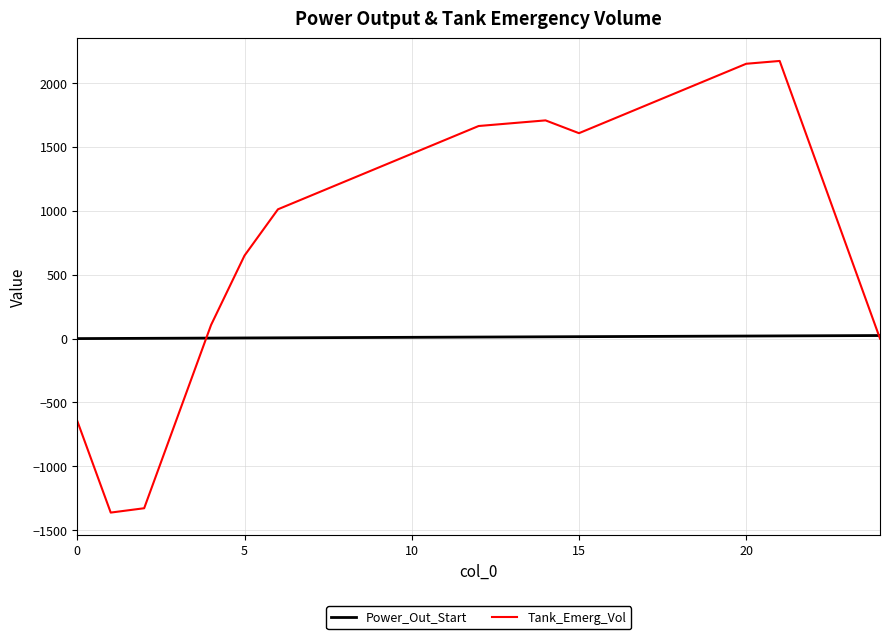

Rank the series by their maximum value, from lowest to highest.

Power_Out_Start, Tank_Emerg_Vol